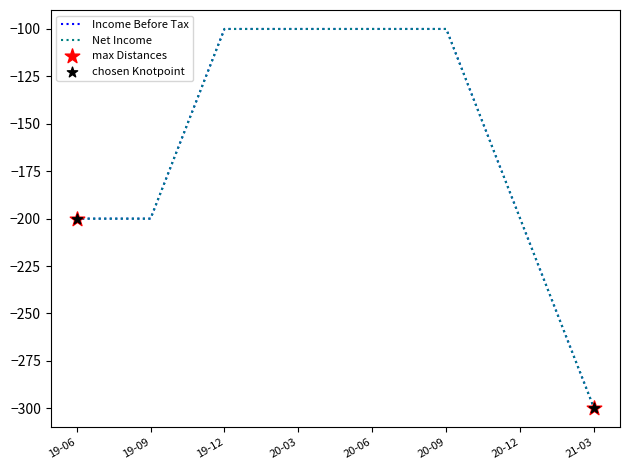

At which category is the sum across all series the highest?

19-12